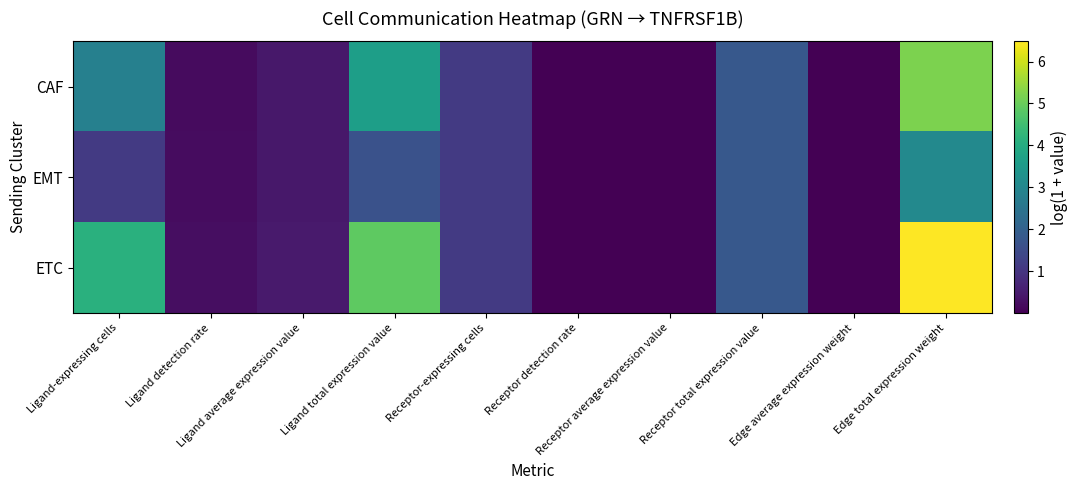

Reading left to right, list all the values displayed in this chart.

CAF: Ligand-expressing cells=2.8	Ligand detection rate=0.2	Ligand average expression value=0.4	Ligand total expression value=3.6	Receptor-expressing cells=1.1	Receptor detection rate=0.0	Receptor average expression value=0.0	Receptor total expression value=1.8	Edge average expression weight=0.0	Edge total expression weight=5.2
EMT: Ligand-expressing cells=1.1	Ligand detection rate=0.2	Ligand average expression value=0.4	Ligand total expression value=1.6	Receptor-expressing cells=1.1	Receptor detection rate=0.0	Receptor average expression value=0.0	Receptor total expression value=1.8	Edge average expression weight=0.0	Edge total expression weight=3.1
ETC: Ligand-expressing cells=4.1	Ligand detection rate=0.3	Ligand average expression value=0.5	Ligand total expression value=4.9	Receptor-expressing cells=1.1	Receptor detection rate=0.0	Receptor average expression value=0.0	Receptor total expression value=1.8	Edge average expression weight=0.0	Edge total expression weight=6.5